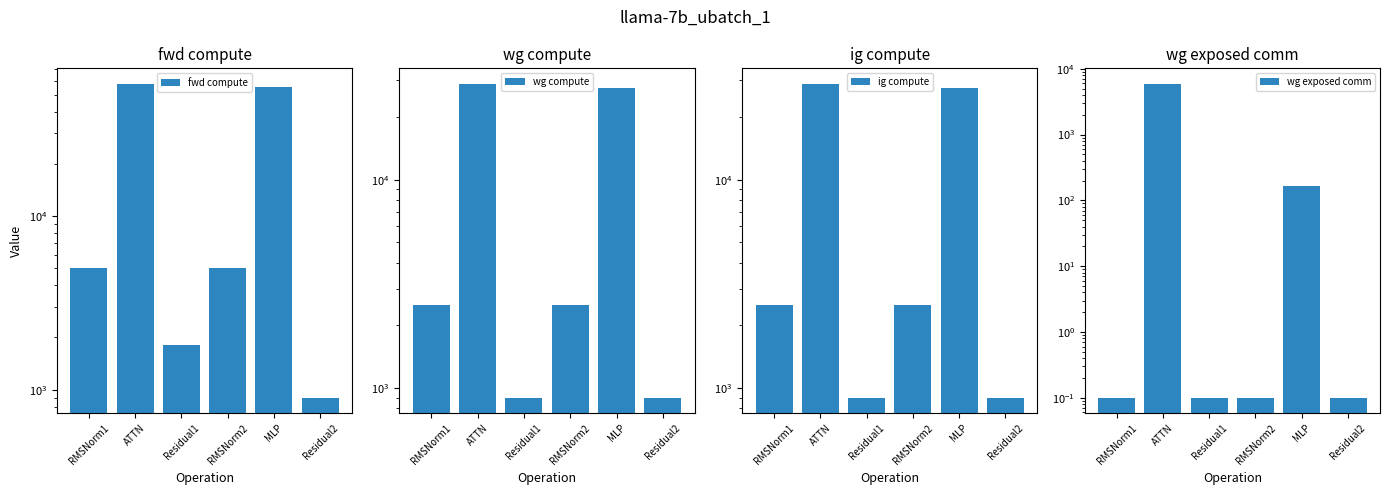

Reading right to left, transcribe all the data shown in this chart.

fwd compute: Residual2=898.9	MLP=55251.1	RMSNorm2=5020.8	Residual1=1797.7	ATTN=57600.7	RMSNorm1=5020.8
wg compute: Residual2=898.9	MLP=27625.6	RMSNorm2=2510.4	Residual1=898.9	ATTN=28800.3	RMSNorm1=2510.4
ig compute: Residual2=898.9	MLP=27625.6	RMSNorm2=2510.4	Residual1=898.9	ATTN=28800.3	RMSNorm1=2510.4
wg exposed comm: Residual2=0.1	MLP=164.1	RMSNorm2=0.1	Residual1=0.1	ATTN=5855.3	RMSNorm1=0.1